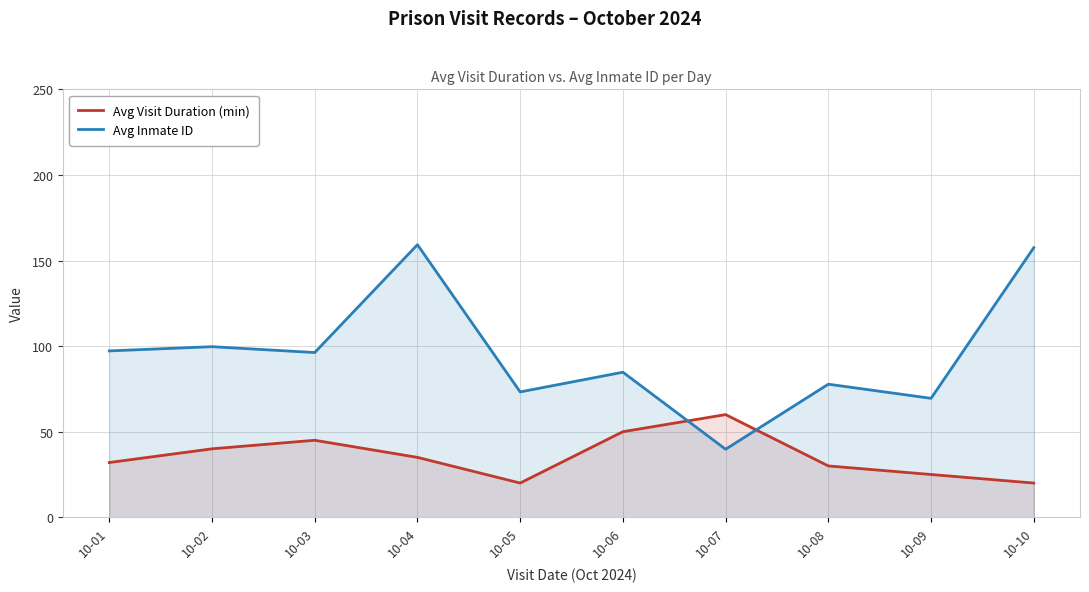

Reading left to right, list all the values displayed in this chart.

Avg Visit Duration (min): 10-01=32.0	10-02=40.0	10-03=45.0	10-04=35.0	10-05=20.0	10-06=50.0	10-07=60.0	10-08=30.0	10-09=25.0	10-10=20.0
Avg Inmate ID: 10-01=97.2	10-02=99.7	10-03=96.2	10-04=159.2	10-05=73.2	10-06=84.8	10-07=39.8	10-08=77.8	10-09=69.5	10-10=157.5